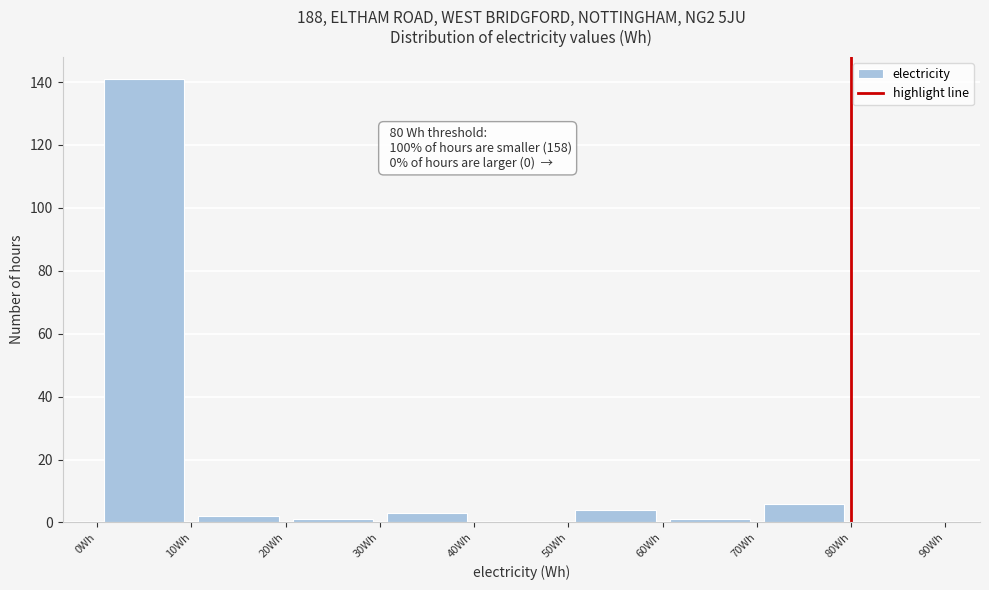

Over which range of the x-axis is the bar tallest?

0 to 10